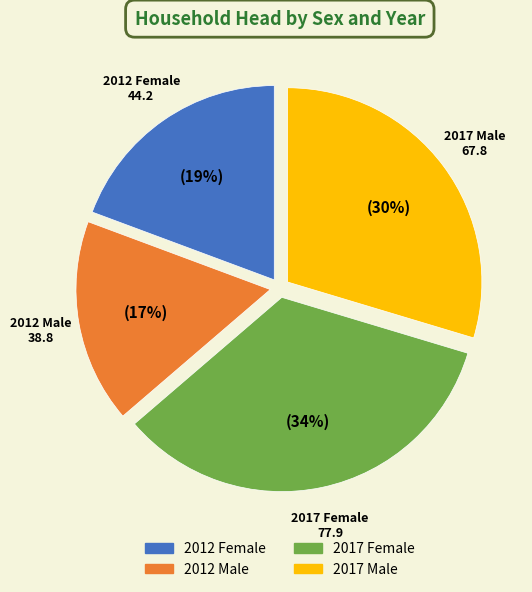

Between 2012 Female and 2012 Male, which is larger?

2012 Female